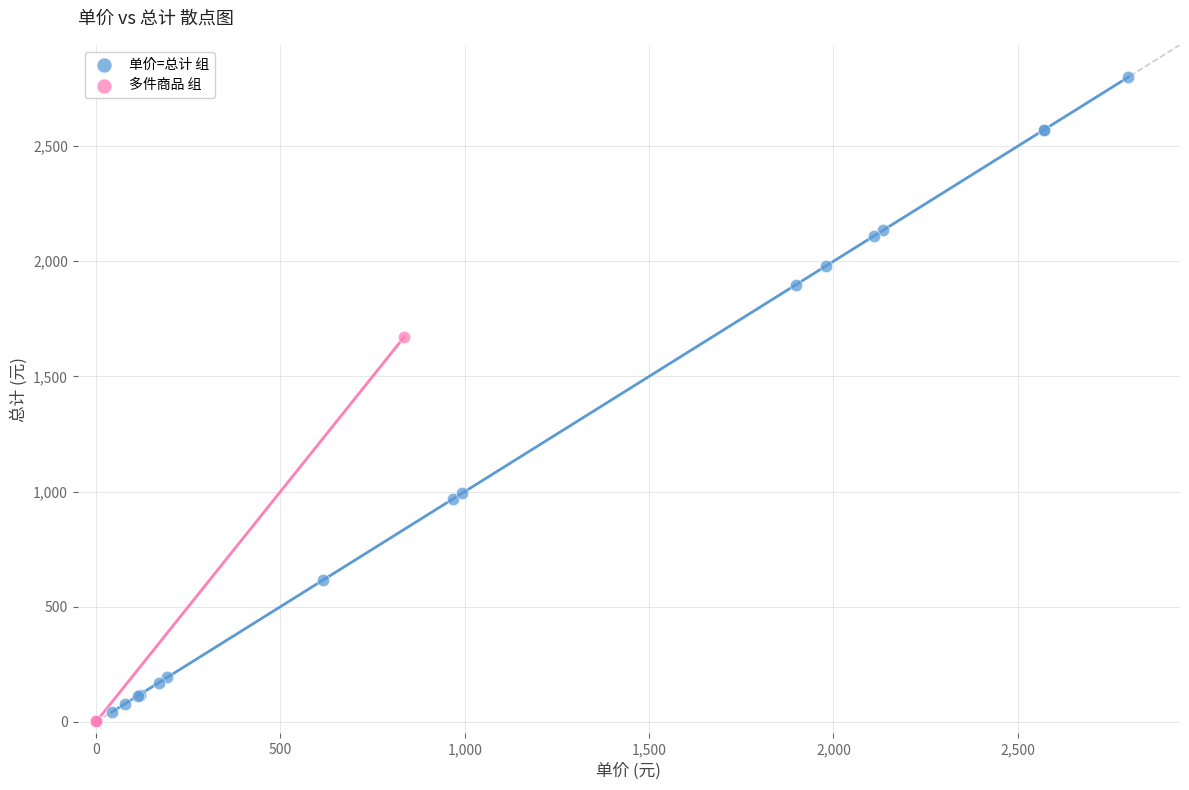

Which series contains the highest Y value?

单价=总计 组